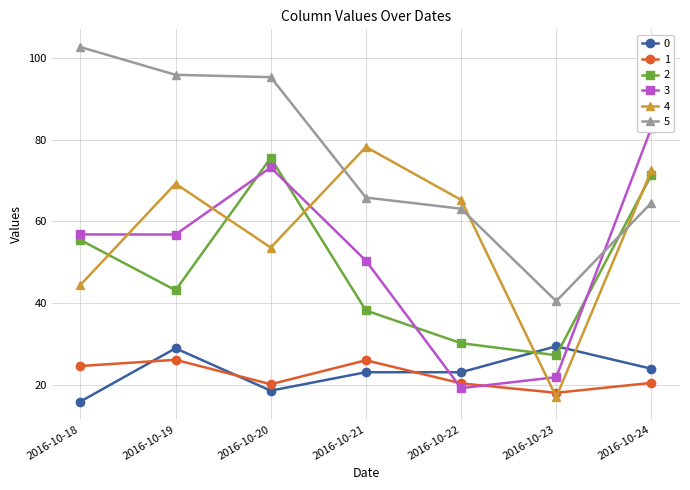

Count the number of data series in this chart.

6